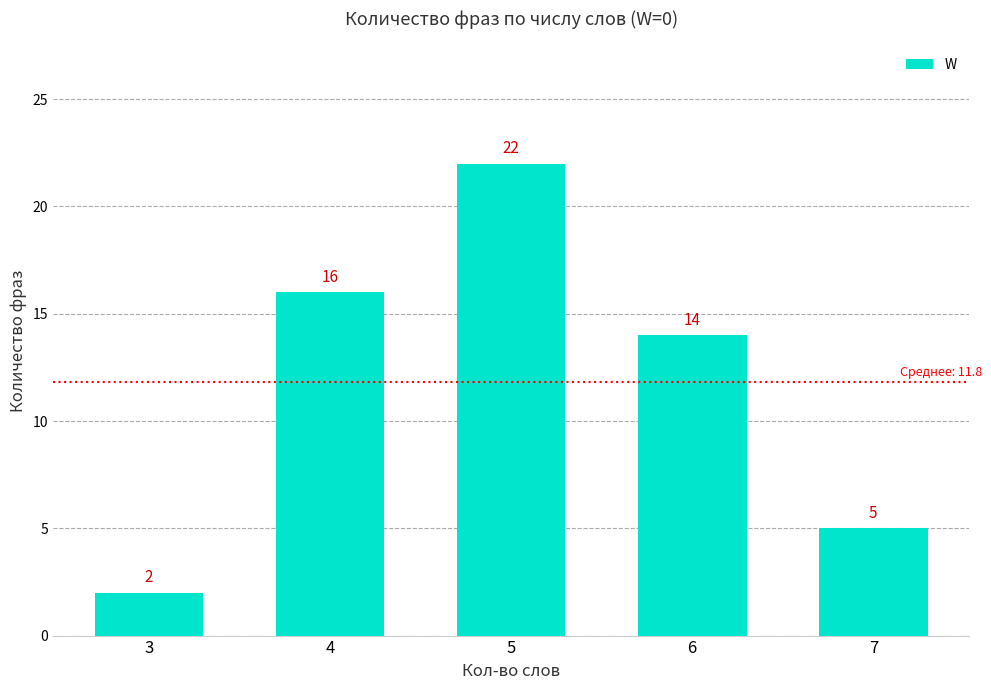

Reading right to left, what are all the values shown in this chart?

7=5	6=14	5=22	4=16	3=2